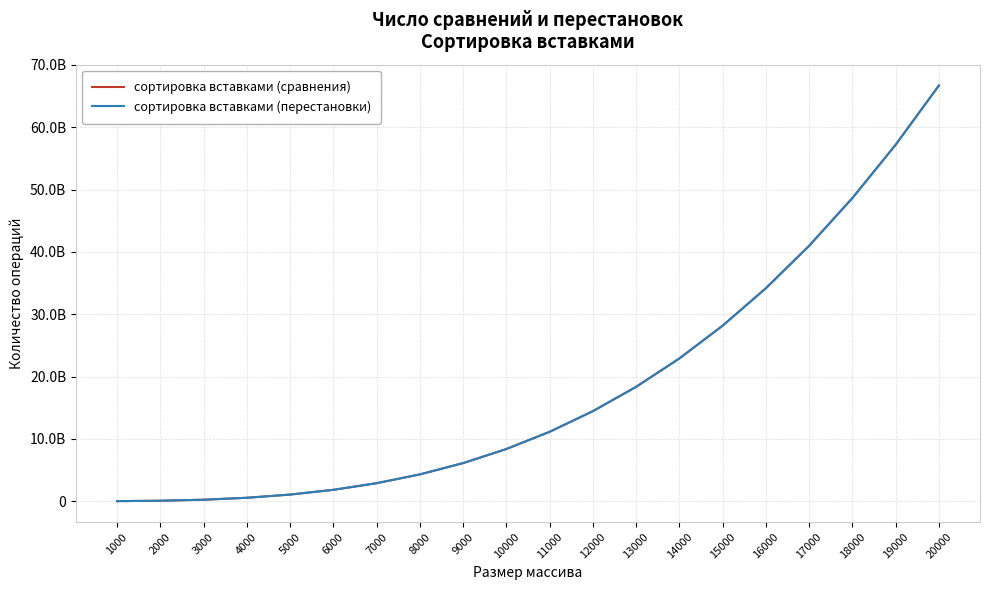

Reading right to left, extract all data points from this chart.

сортировка вставками (сравнения): 20000=66706763864	19000=57204931935	18000=48649179078	17000=40991776174	16000=34181076040	15000=28170628604	14000=22911387263	13000=18356054393	12000=14449777007	11000=11138403090	10000=8376603846	9000=6114847707	8000=4302437627	7000=2889822869	6000=1827480704	5000=1064593929	4000=551502768	3000=238543830	2000=75470388	1000=12692170
сортировка вставками (перестановки): 20000=66686755814	19000=57186874286	18000=48632971829	17000=40977319325	16000=34168269590	15000=28159372555	14000=22901581613	13000=18347599144	12000=14442572158	11000=11132348641	10000=8371599797	9000=6110794058	8000=4299234378	7000=2887370019	6000=1825678255	5000=1063341880	4000=550701118	3000=238092580	2000=75269538	1000=12641720